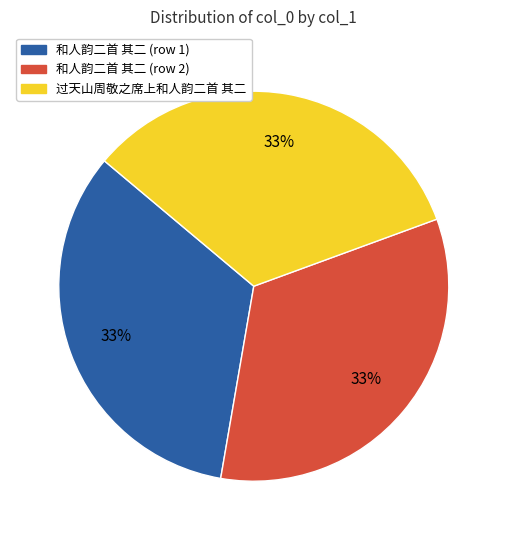

Is there a majority slice in this chart?

No